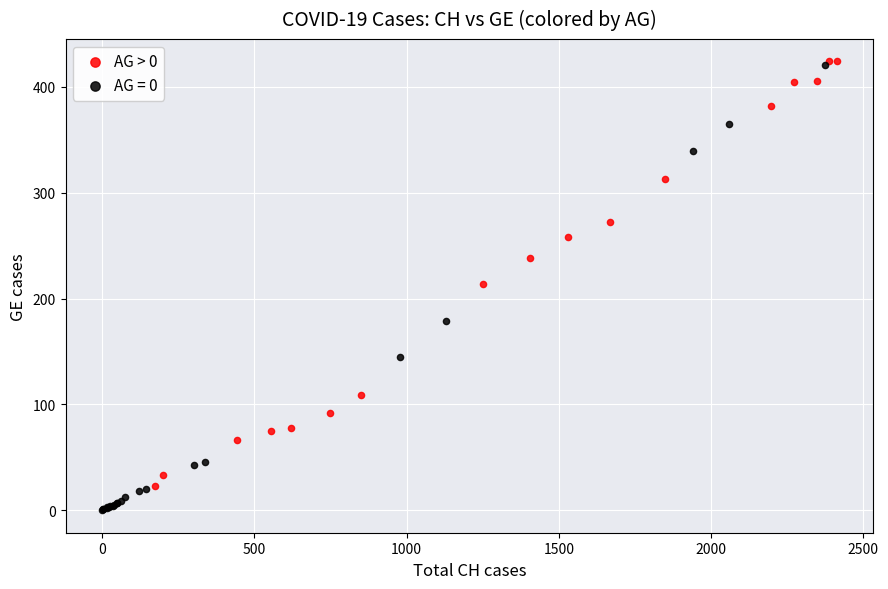

Which series has the widest spread of Y values?

AG = 0